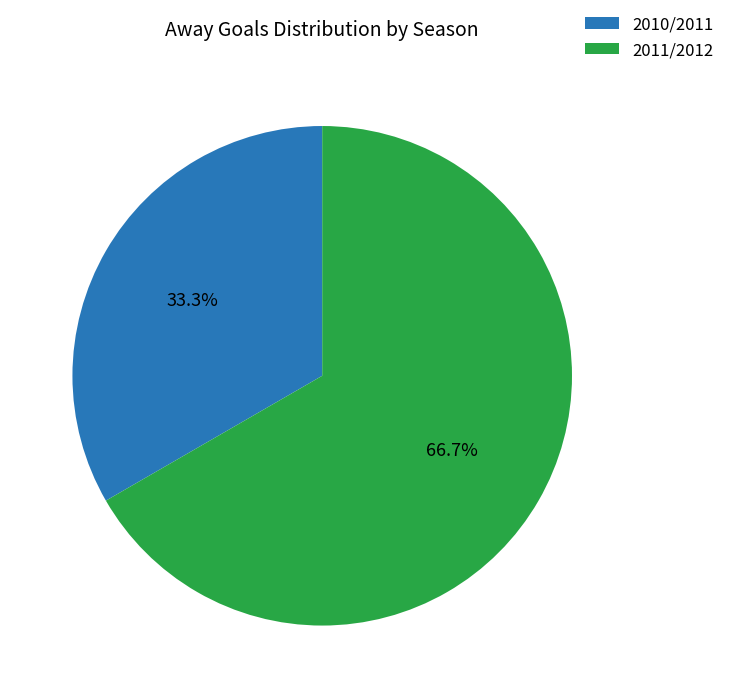

Approximately how many times larger is the value at 2010/2011 compared to 2011/2012?

0.5